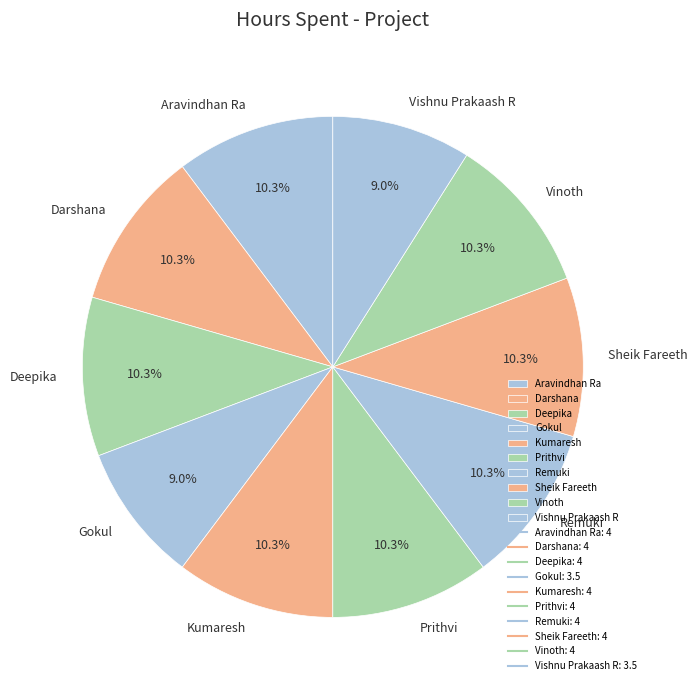

The Deepika slice represents 10% of the pie. True or false?

True